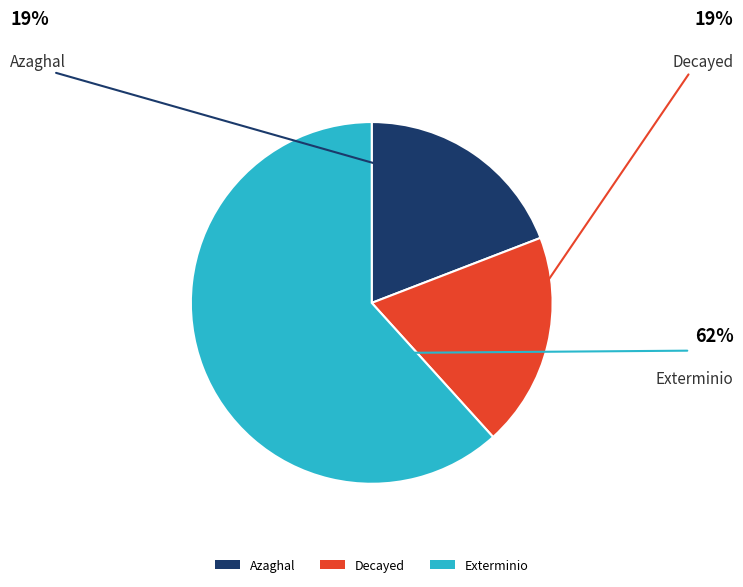

The Decayed slice represents 10% of the pie. True or false?

False